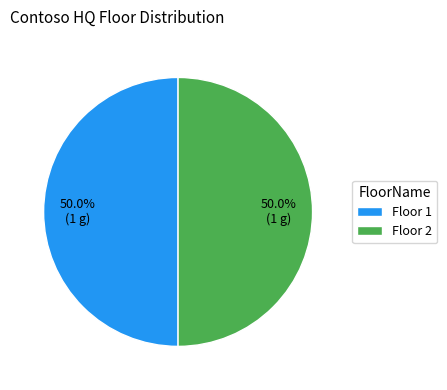

Combined, do Floor 1 and Floor 2 account for over 50%?

Yes